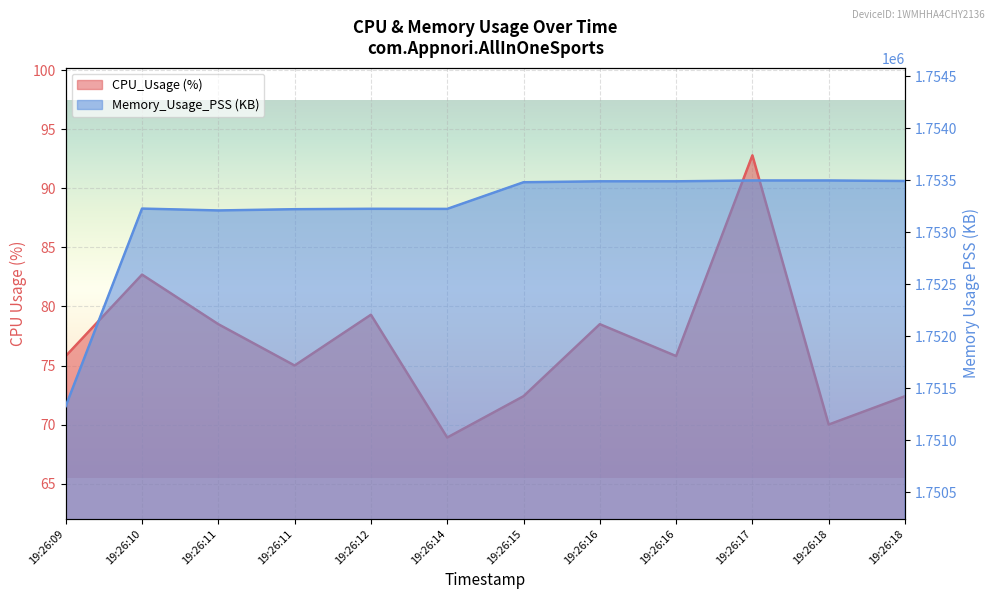

Reading right to left, transcribe all the data shown in this chart.

CPU_Usage (%): 19:26:18=72.4	19:26:18=70.0	19:26:17=92.8	19:26:16=75.8	19:26:16=78.5	19:26:15=72.4	19:26:14=68.9	19:26:12=79.3	19:26:11=75.0	19:26:11=78.5	19:26:10=82.7	19:26:09=75.8
Memory_Usage_PSS (KB): 19:26:18=1753493.0	19:26:18=1753498.0	19:26:17=1753498.0	19:26:16=1753490.0	19:26:16=1753490.0	19:26:15=1753481.0	19:26:14=1753225.0	19:26:12=1753226.0	19:26:11=1753222.0	19:26:11=1753210.0	19:26:10=1753228.0	19:26:09=1751330.0